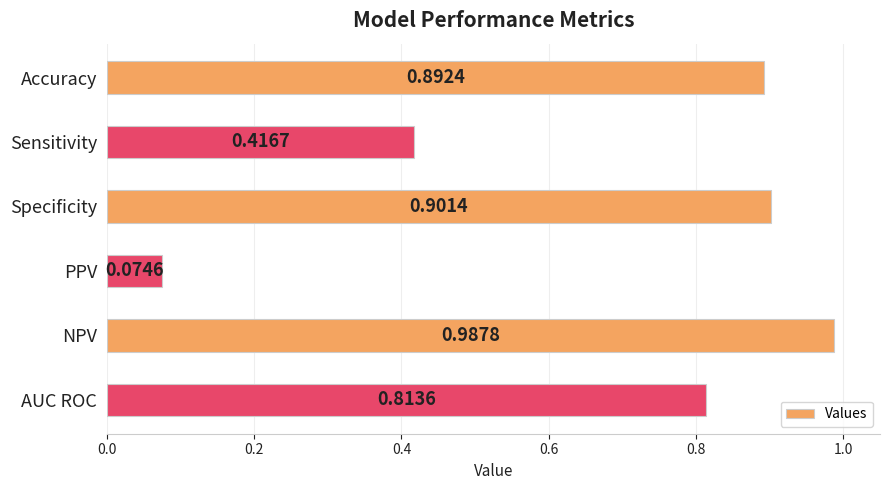

Rank the categories by value from lowest to highest.

PPV, Sensitivity, AUC ROC, Accuracy, Specificity, NPV